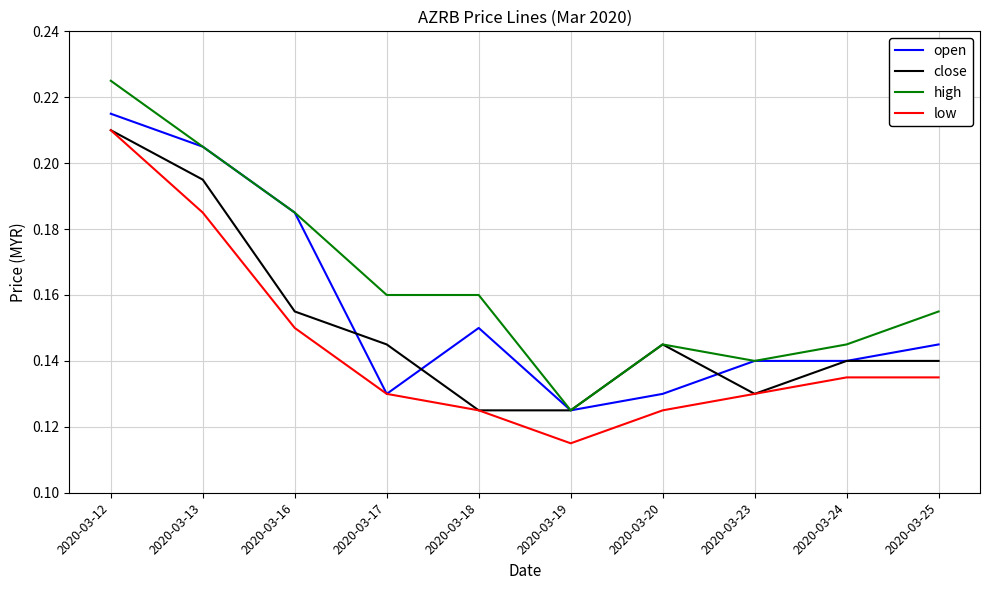

Which label corresponds to the smallest value in the chart?

2020-03-19